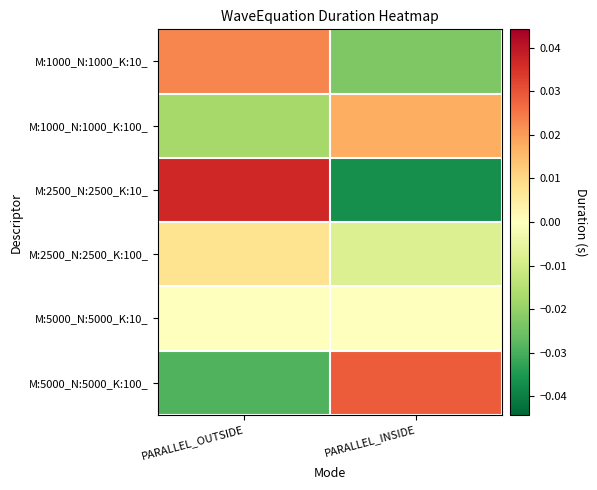

Which series has the widest spread of values?

M:2500_N:2500_K:10_